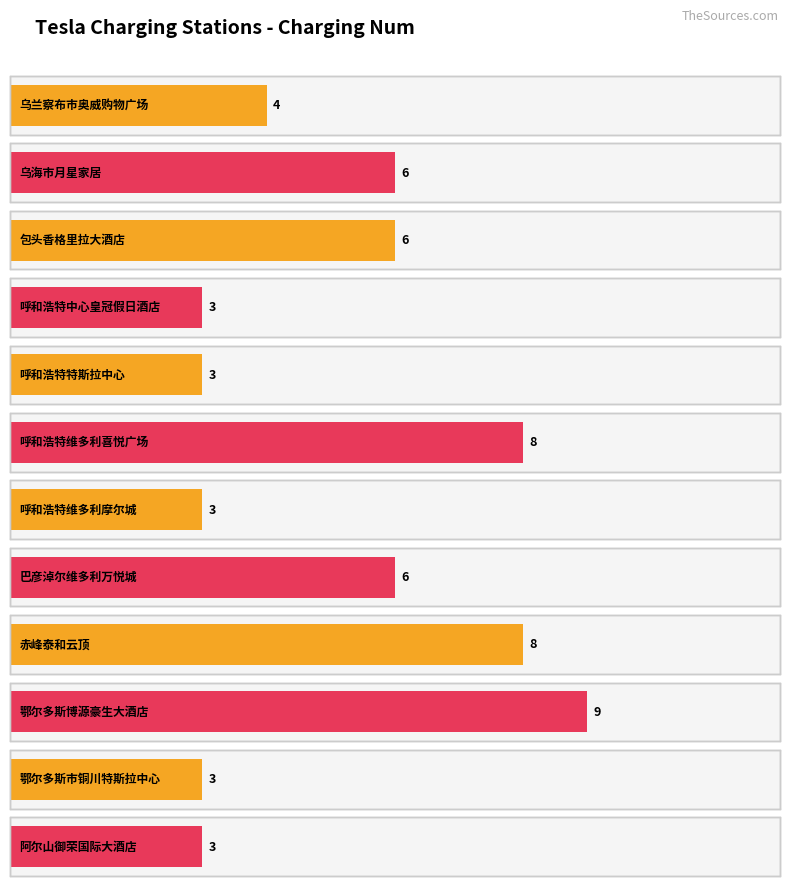

At which category does the chart reach its minimum across all series?

呼和浩特中心皇冠假日酒店